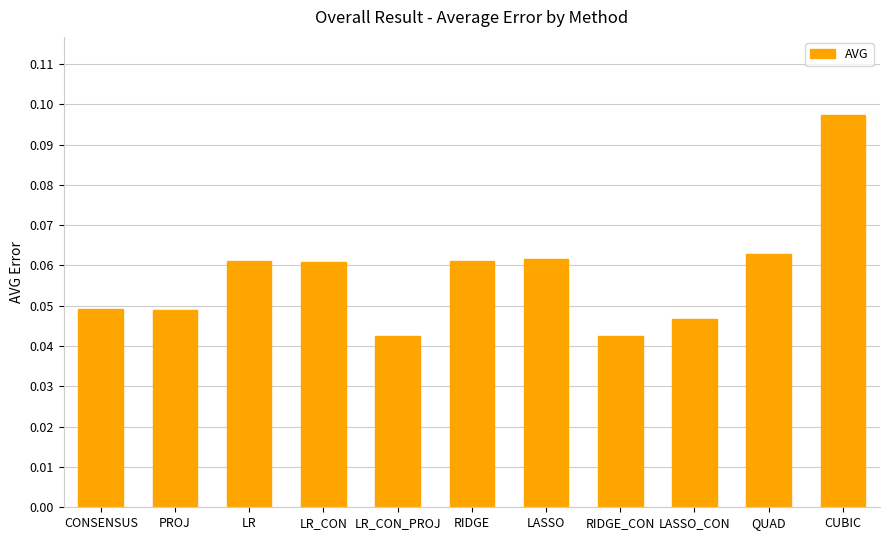

Which category has the highest value across all series?

CUBIC